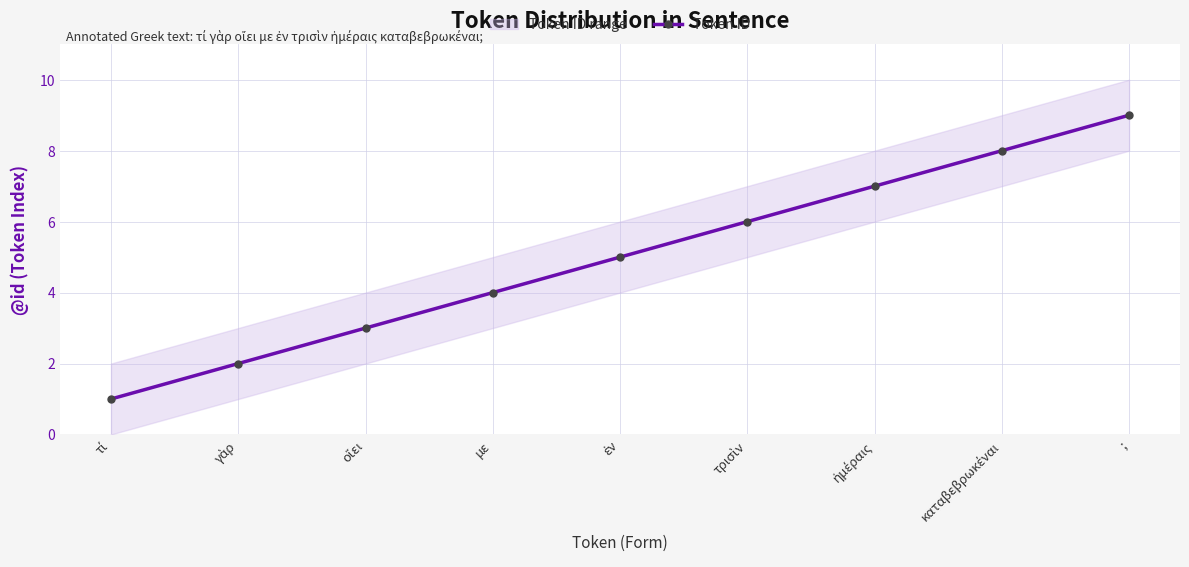

Which label corresponds to the smallest value in the chart?

τί